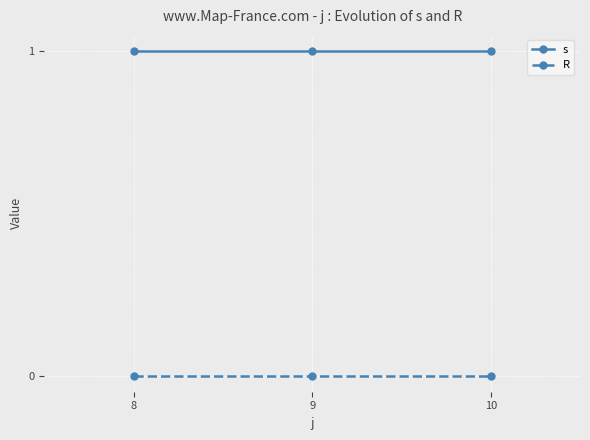

Count the number of categories in the chart.

3